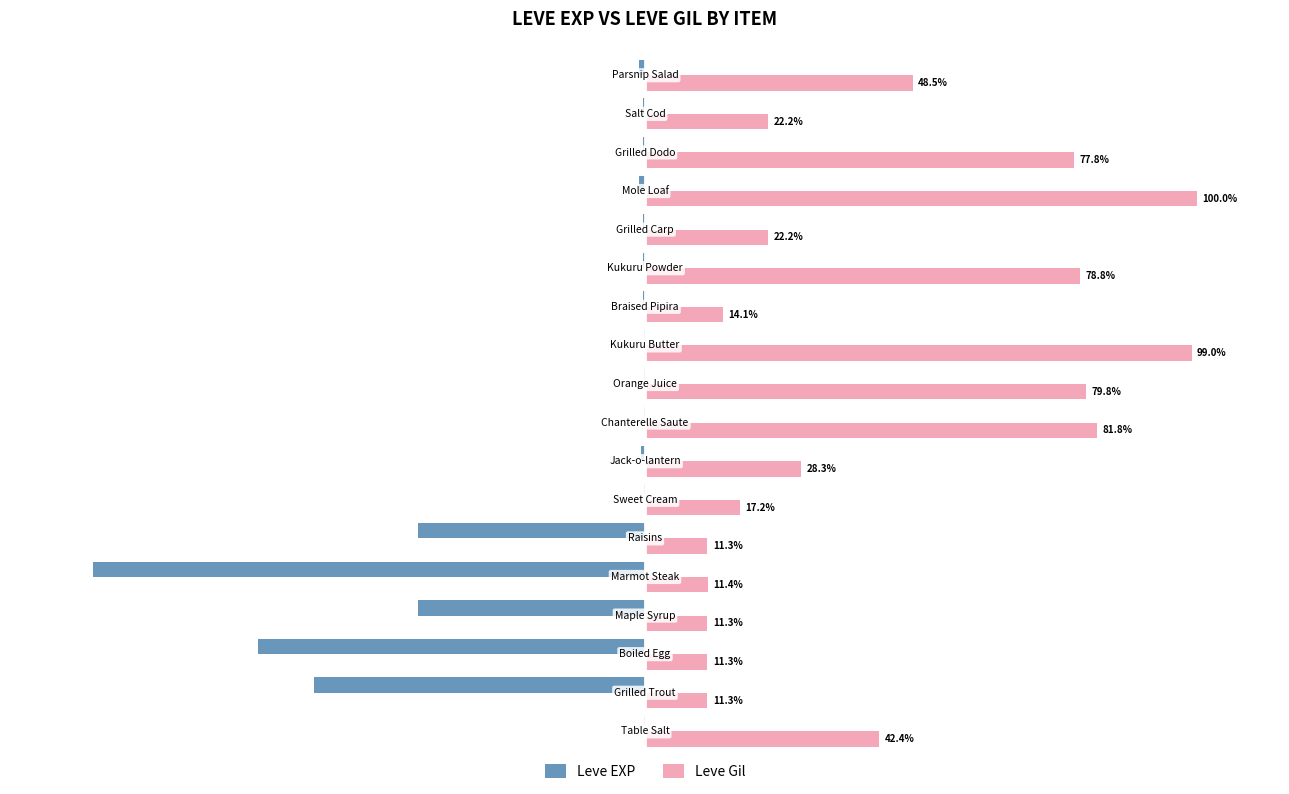

What are all the series names shown in the legend?

Leve EXP, Leve Gil